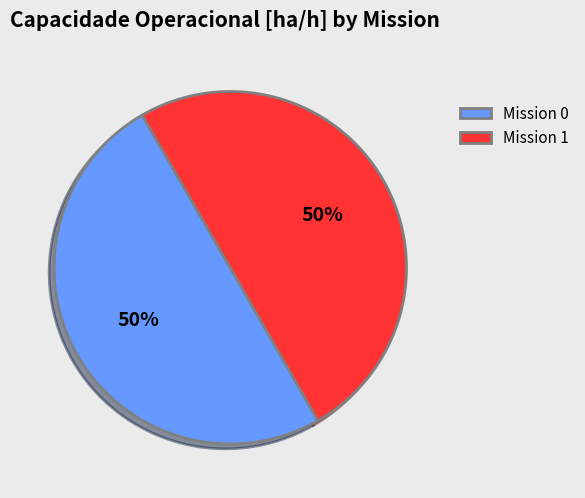

Is it true that Mission 0 is 57% of the pie?

False